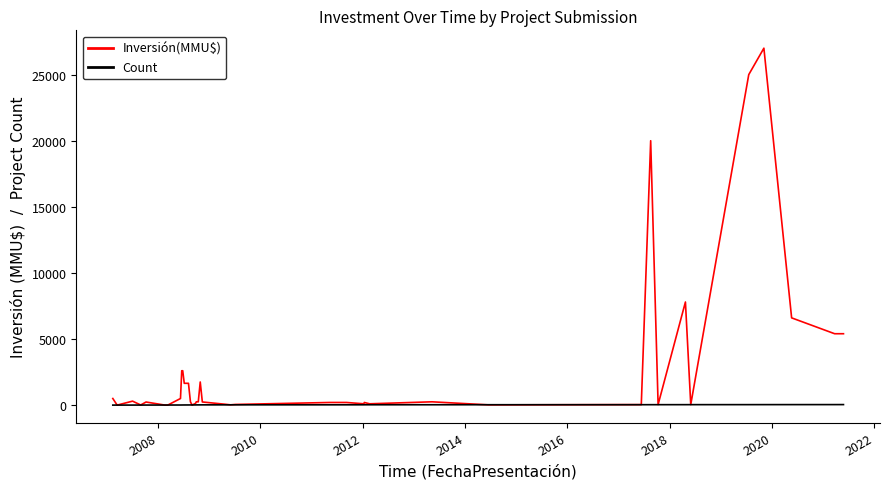

Which series has the largest range (max minus min)?

Inversión(MMU$)